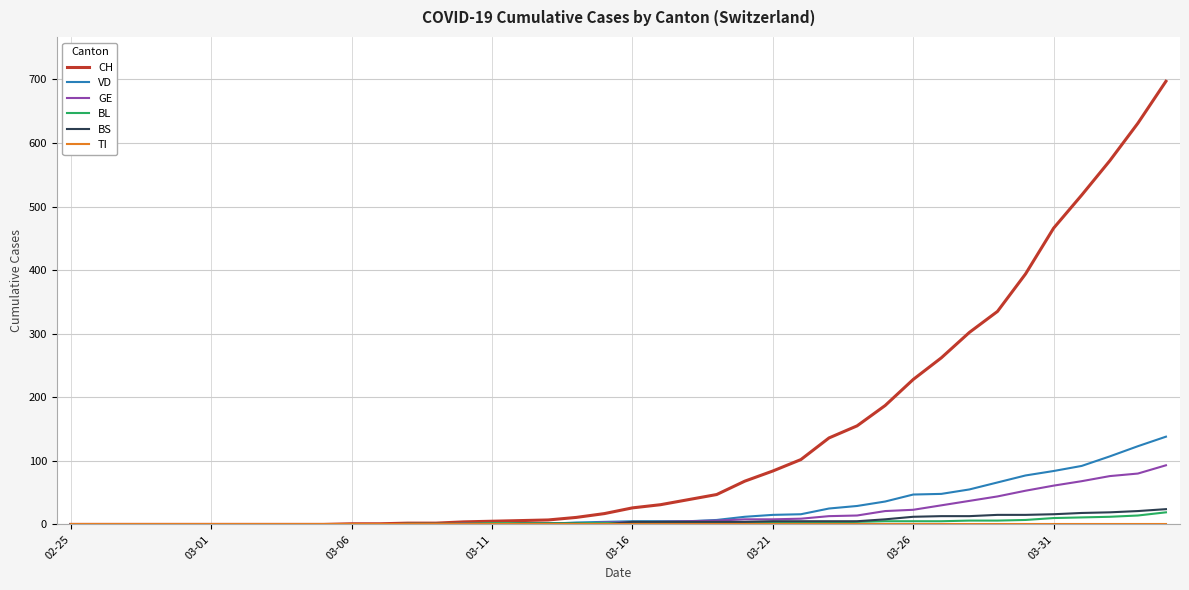

Which series has the largest range (max minus min)?

CH